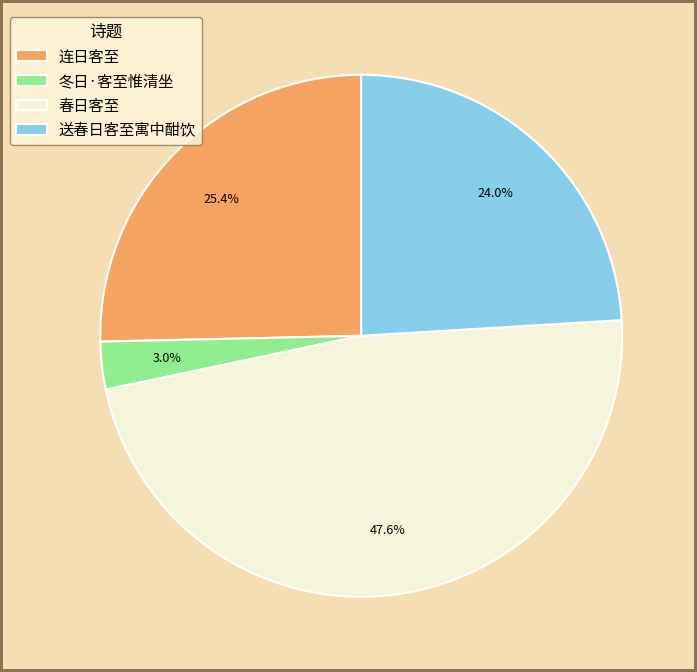

To the nearest percent, what is the combined percentage of 冬日·客至惟清坐 and 送春日客至寓中酣饮?

27%